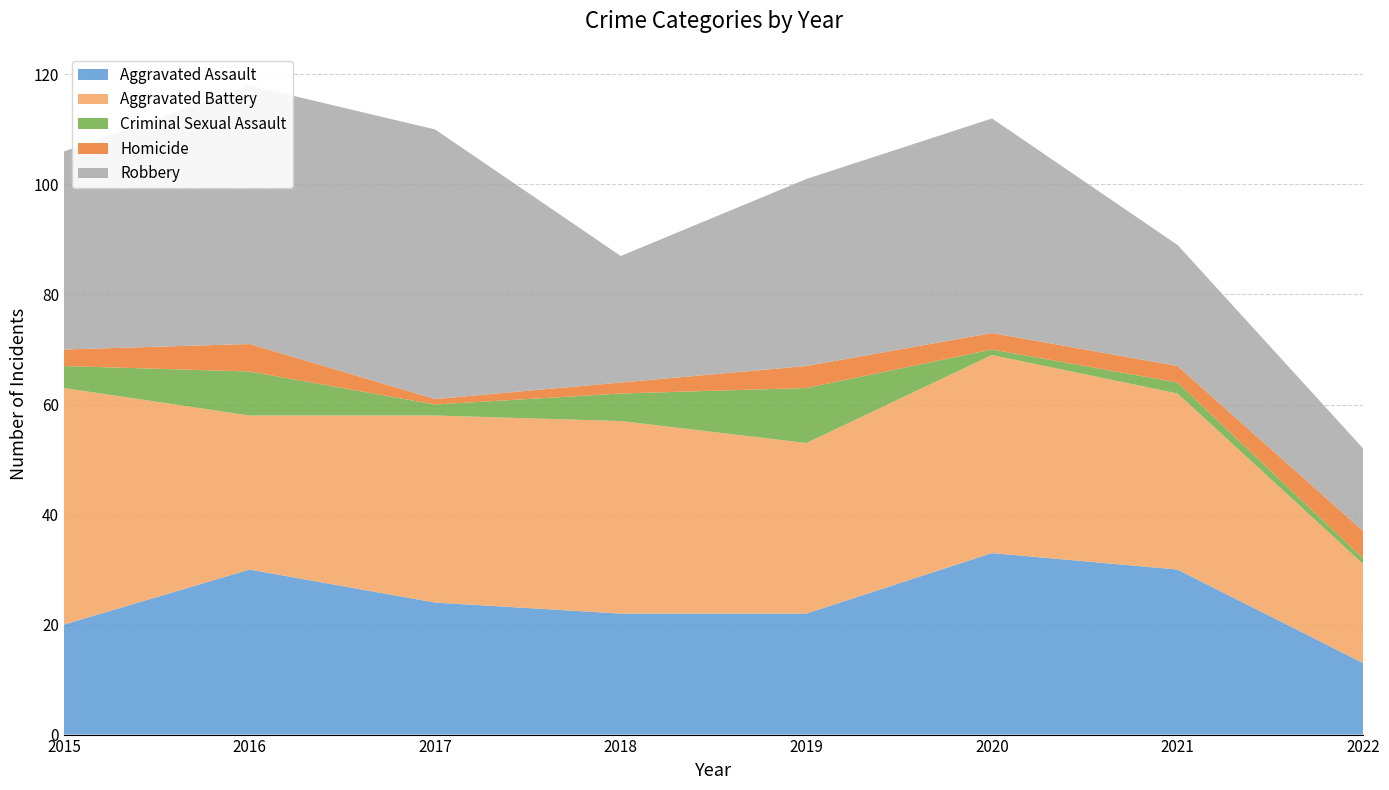

Reading left to right, extract all data points from this chart.

Aggravated Assault: 20	30	24	22	22	33	30	13
Aggravated Battery: 43	28	34	35	31	36	32	18
Criminal Sexual Assault: 4	8	2	5	10	1	2	1
Homicide: 3	5	1	2	4	3	3	5
Robbery: 36	47	49	23	34	39	22	15